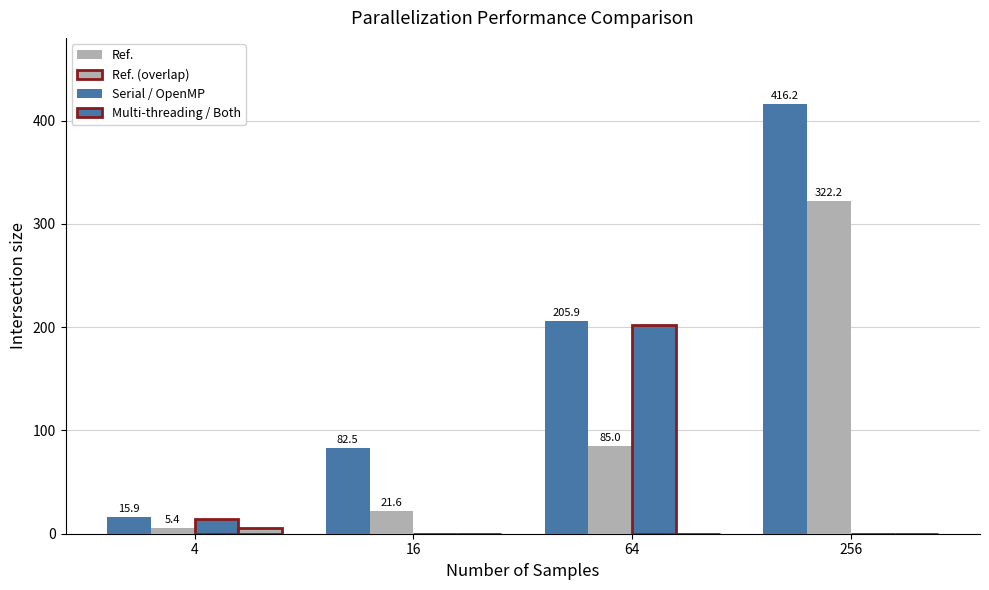

Between 64 and 4, which is larger?

64